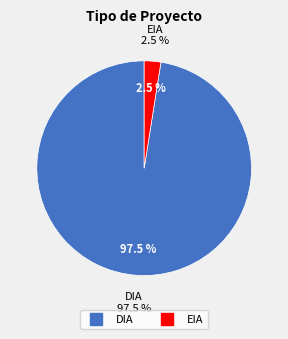

How many segments does this pie chart have?

2